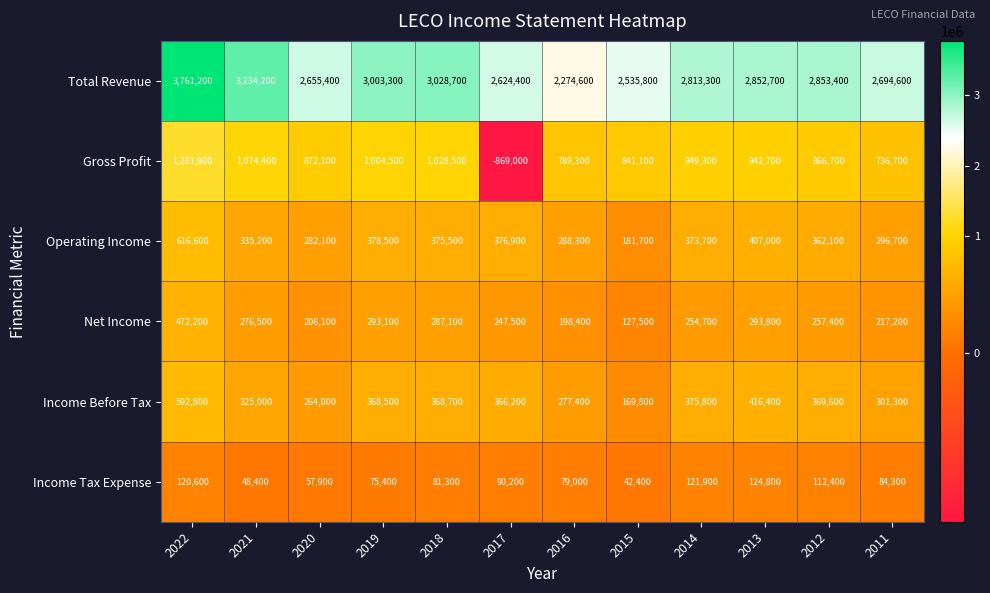

Is the value of Gross Profit at 2020 greater than the value of Total Revenue at 2011?

No